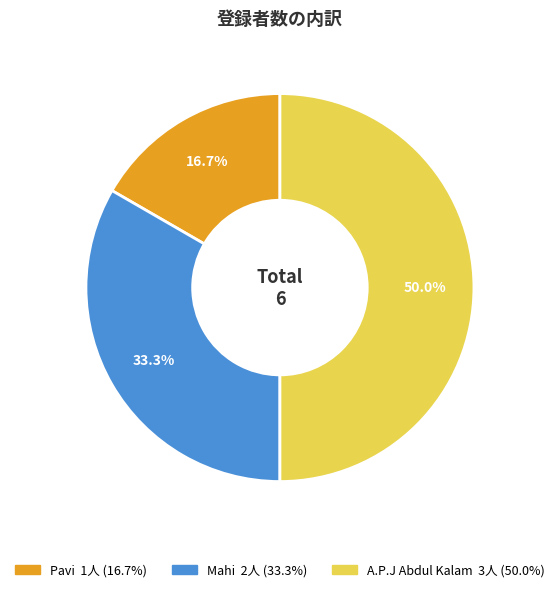

Does Pavi account for over 50% of the chart?

No